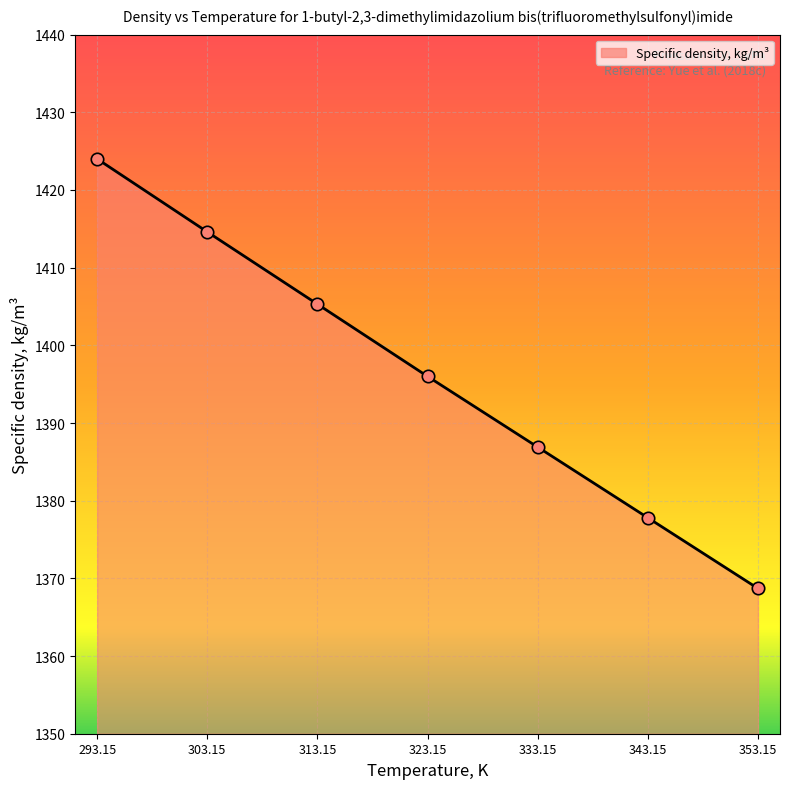

What is the change in value from 323.15 to 343.15?

-18.2